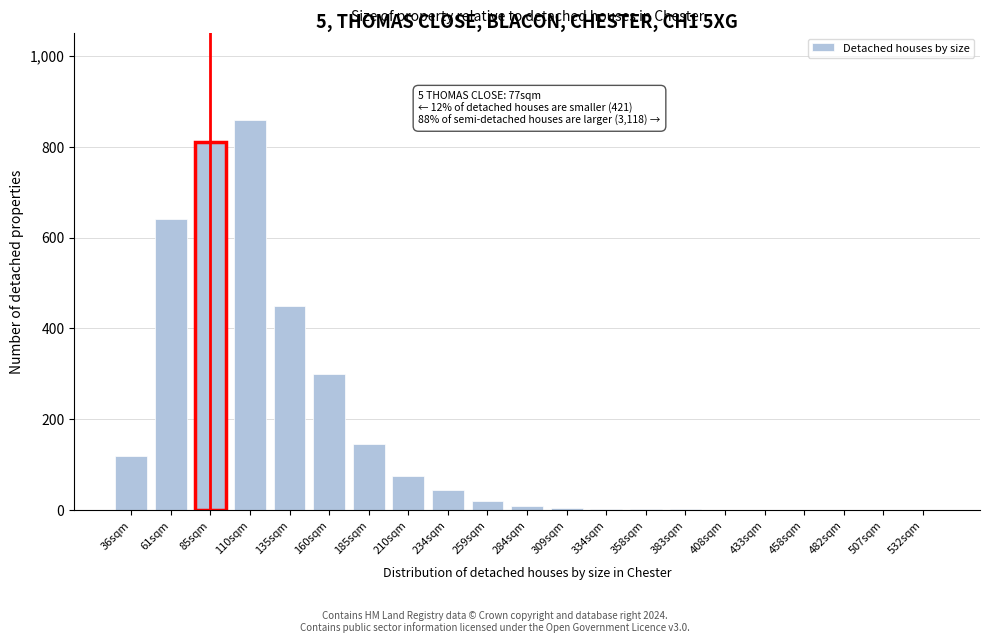

What is the sum of all values?

3493